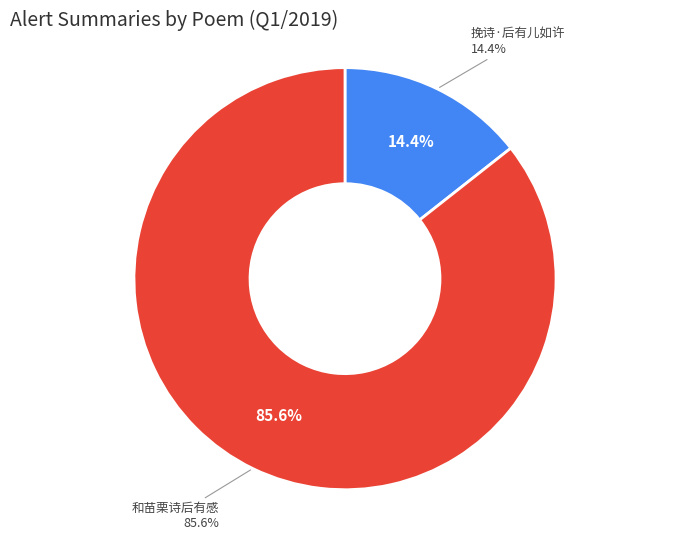

Which slice is the largest?

和苗栗诗后有感